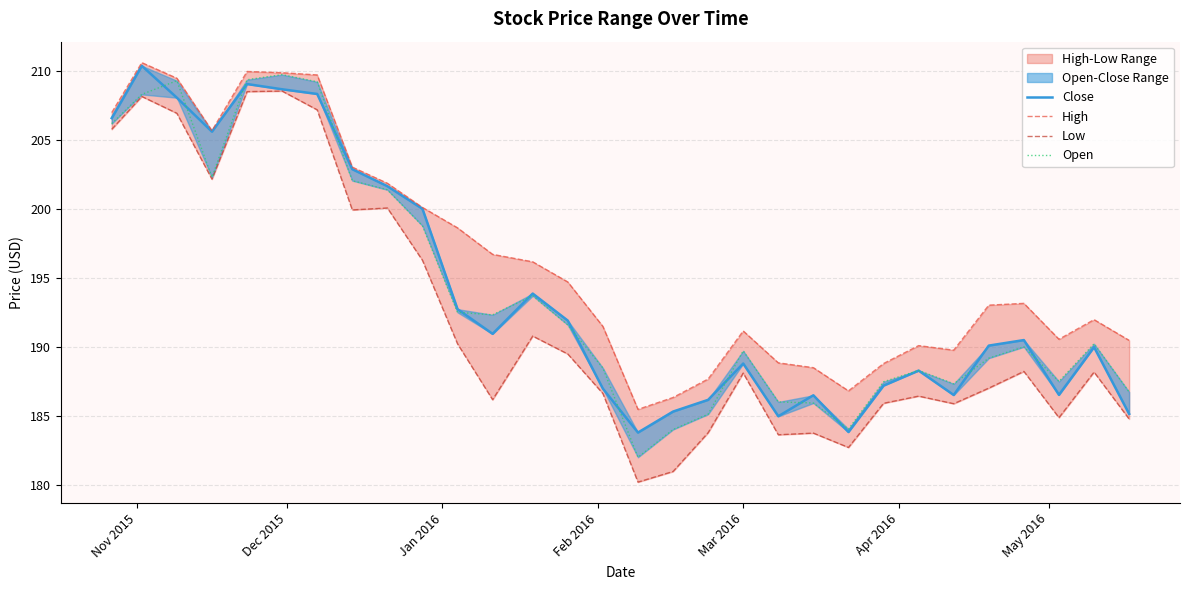

What is the minimum value shown in the chart?

180.2